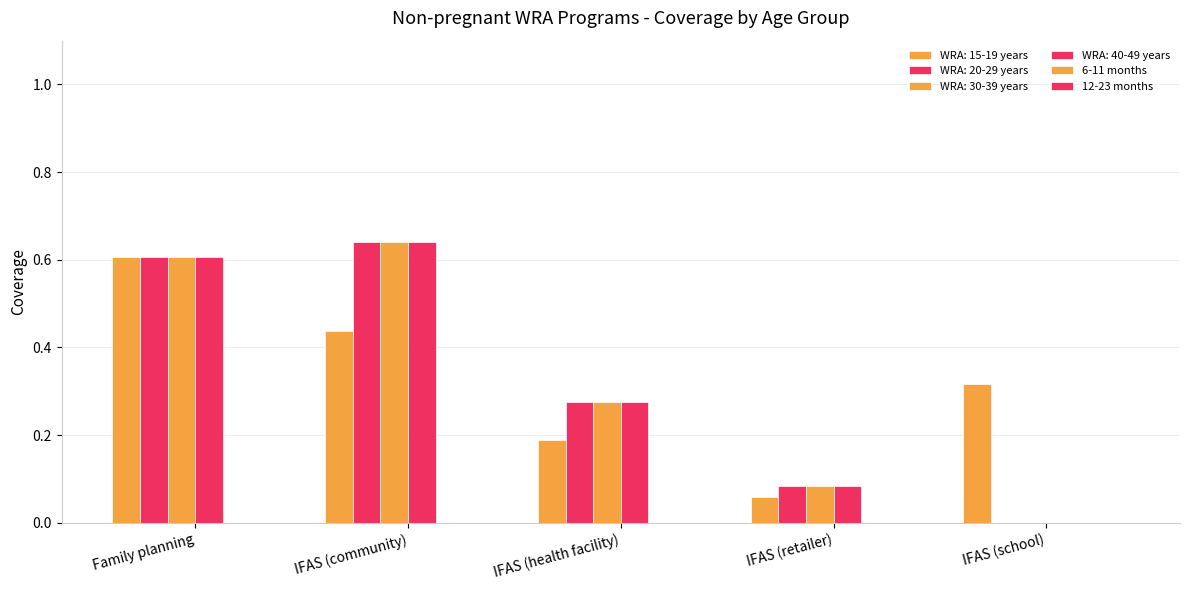

Which series has the largest total across all categories?

WRA: 15-19 years